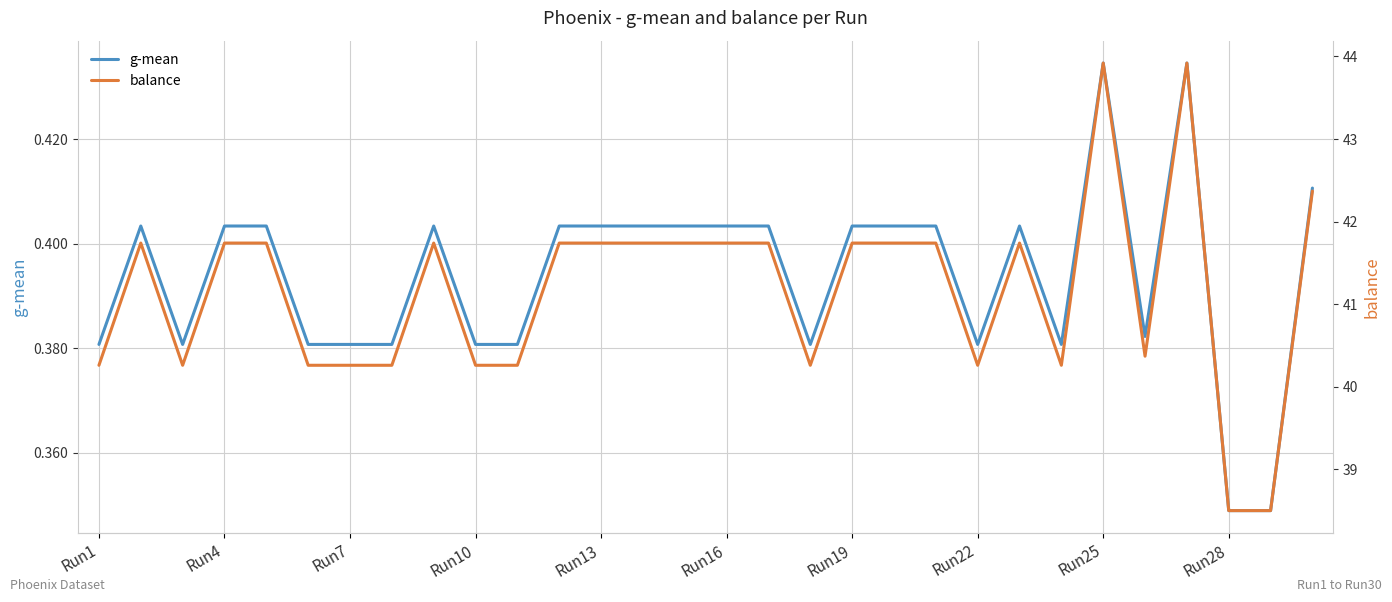

True or false: balance and g-mean intersect in this chart.

False